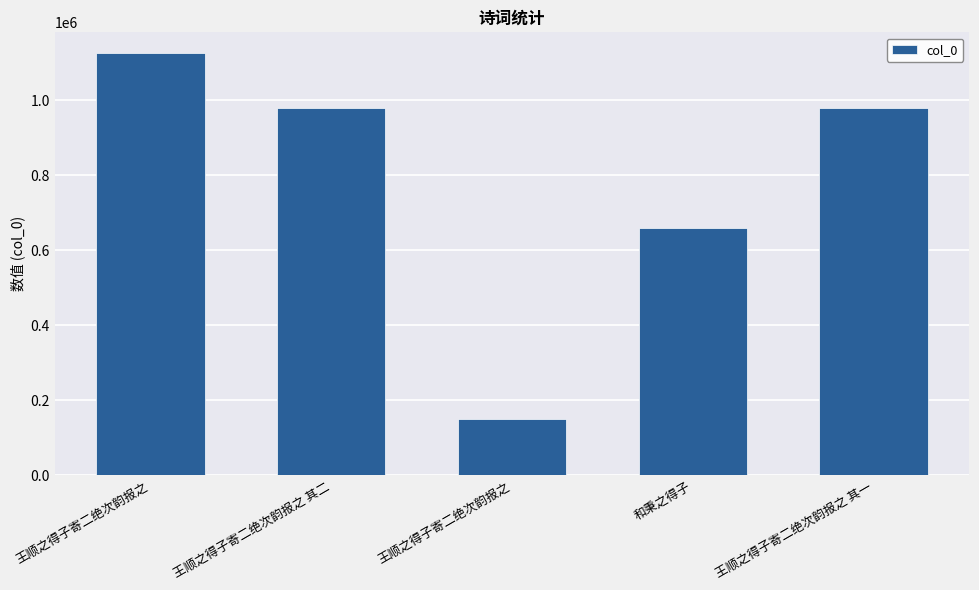

How many series are shown in this chart?

1